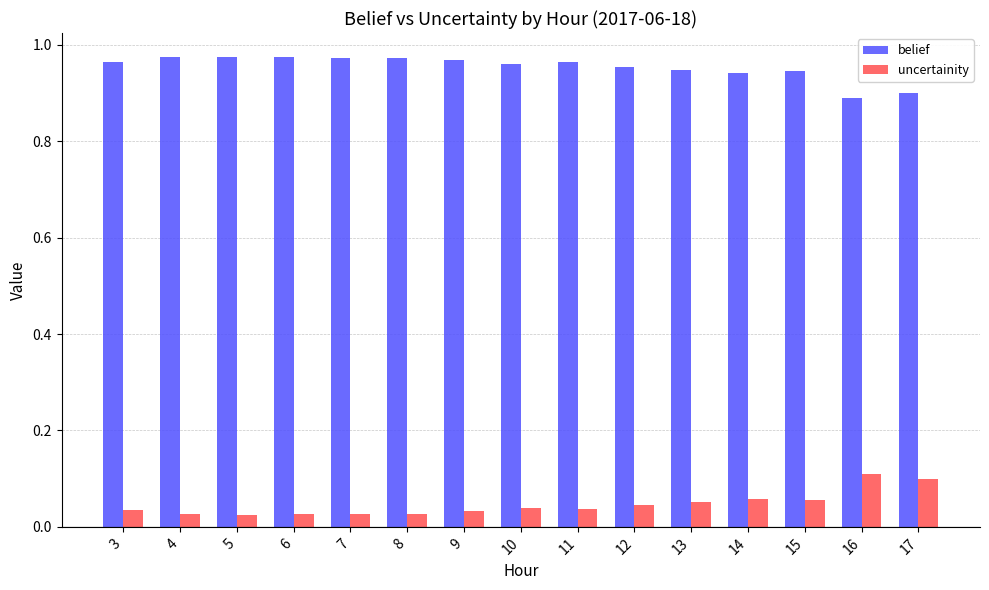

Are the bars grouped side by side (vs. stacked)?

Yes